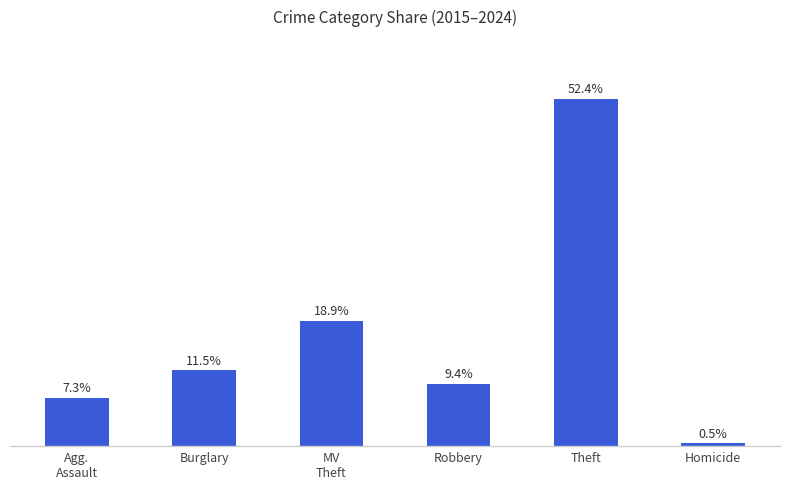

What is the label of the 1st bar from the right?

Homicide